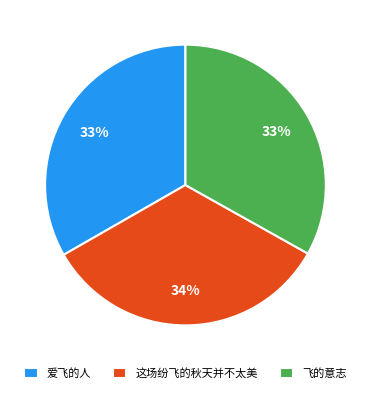

Combined, do 爱飞的人 and 这场纷飞的秋天并不太美 account for over 50%?

Yes